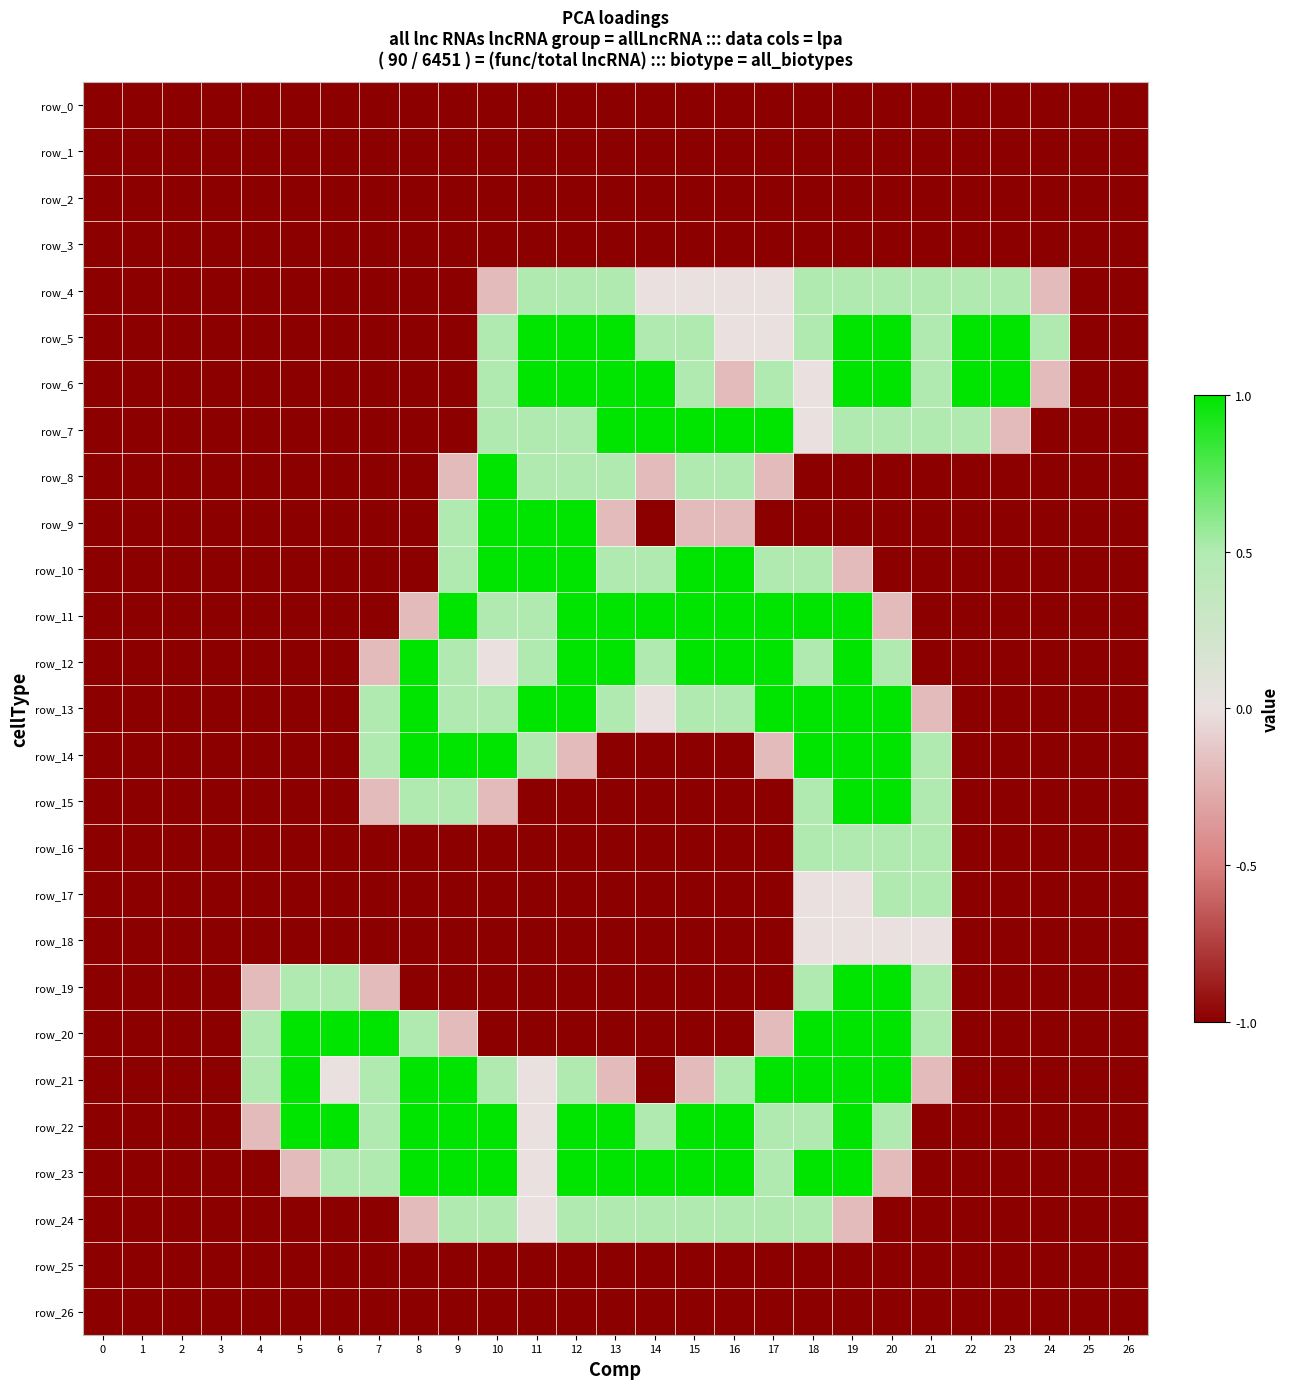

At which category is the sum across all series the highest?

19